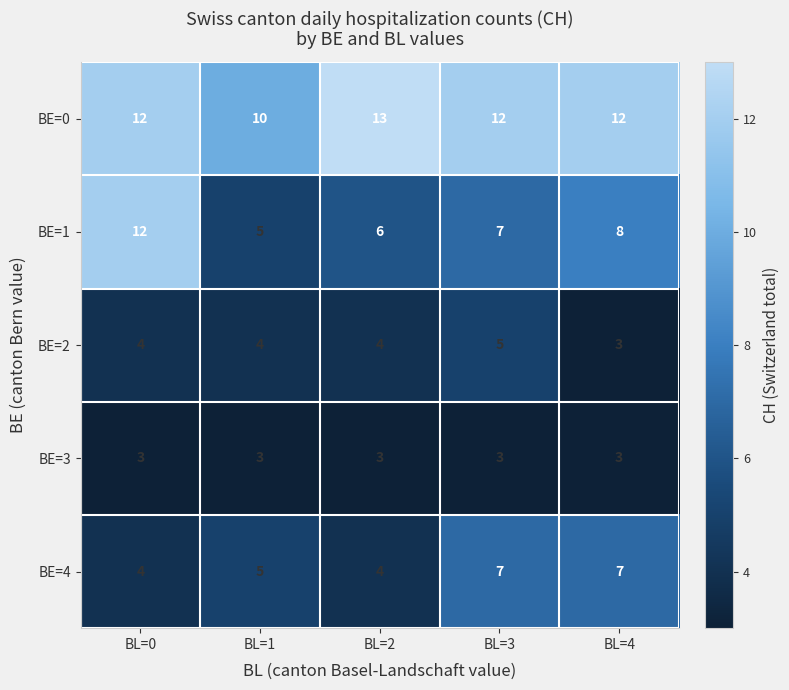

Between BL=0 and BL=4, which series saw the biggest shift?

BE=1